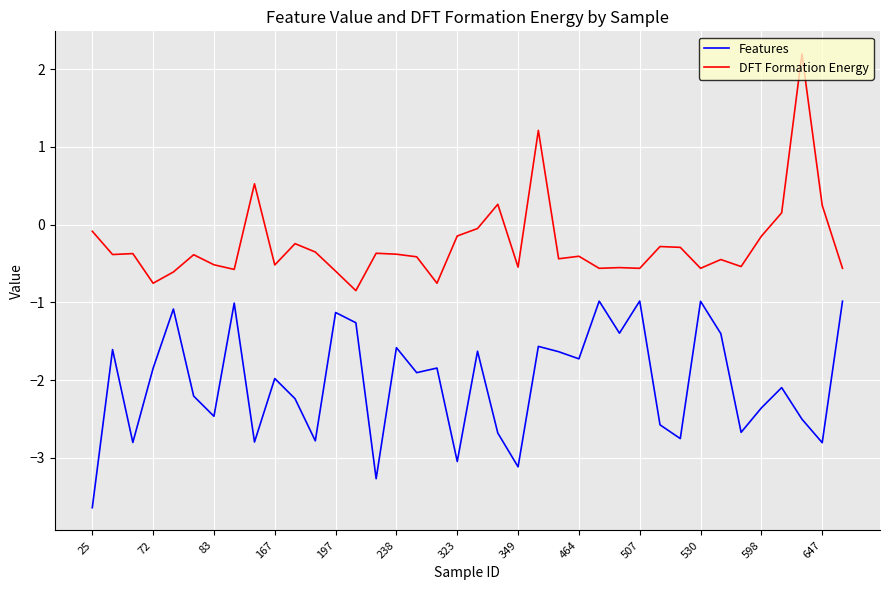

Which series has the largest range (max minus min)?

DFT Formation Energy